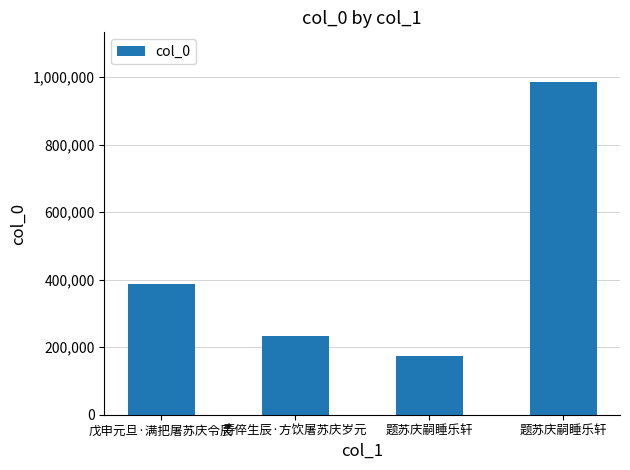

Are the bars horizontal?

No